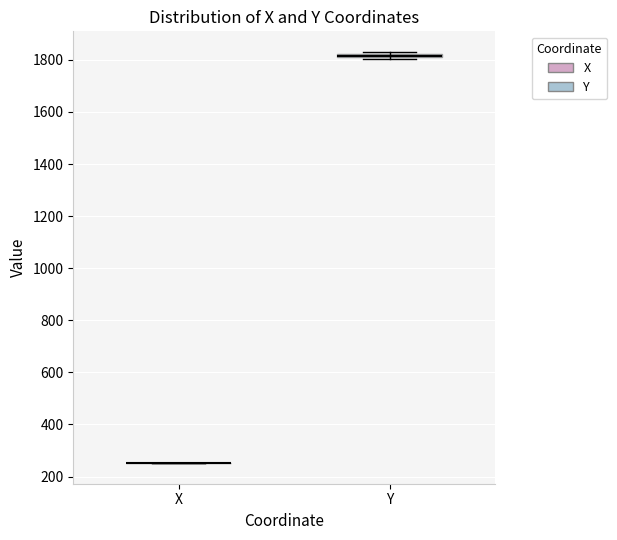

Where is the upper edge of the box for Y on the y-axis? The values are not printed on the chart, so give them approximately, as read against the axis.

1820